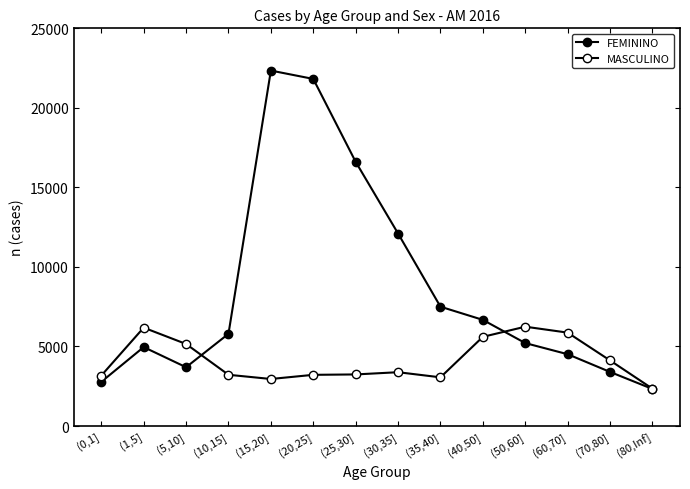

What is the lowest value of the FEMININO series?

2331